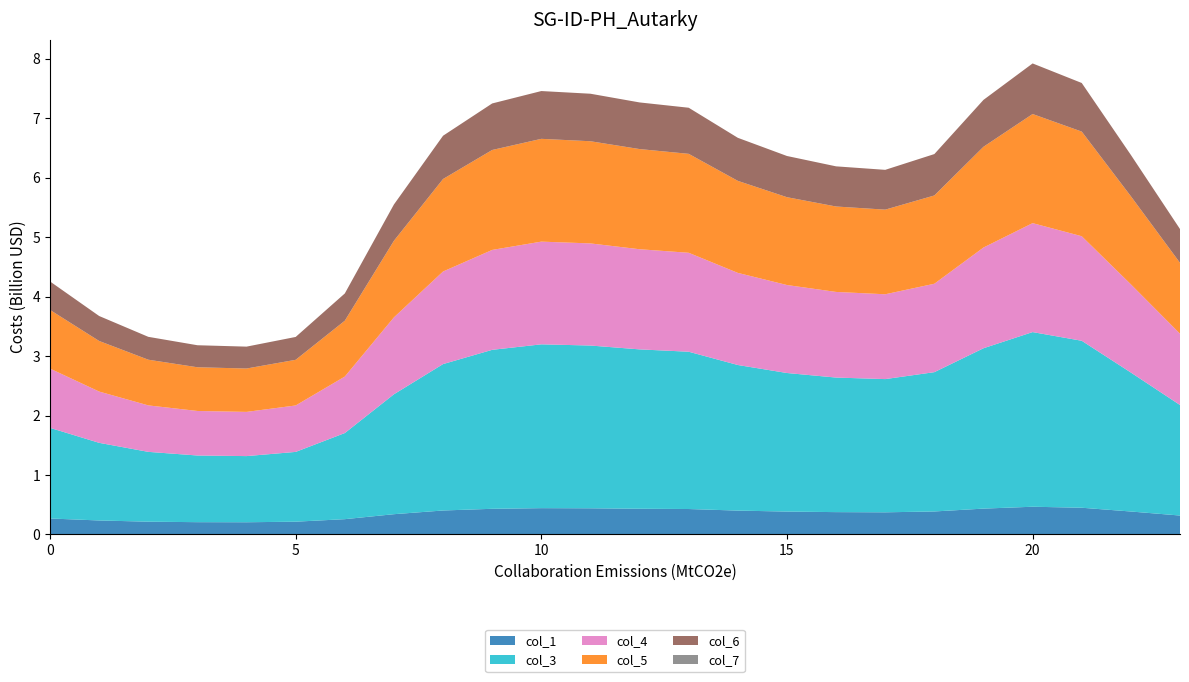

Reading left to right, list all the values displayed in this chart.

col_1: 0.3	0.2	0.2	0.2	0.2	0.2	0.3	0.3	0.4	0.4	0.4	0.4	0.4	0.4	0.4	0.4	0.4	0.4	0.4	0.4	0.5	0.4	0.4	0.3
col_3: 1.5	1.3	1.2	1.1	1.1	1.2	1.4	2.0	2.5	2.7	2.8	2.7	2.7	2.6	2.4	2.3	2.3	2.2	2.3	2.7	2.9	2.8	2.3	1.9
col_4: 1.0	0.9	0.8	0.7	0.7	0.8	1.0	1.3	1.6	1.7	1.7	1.7	1.7	1.7	1.5	1.5	1.4	1.4	1.5	1.7	1.8	1.8	1.5	1.2
col_5: 1.0	0.9	0.8	0.7	0.7	0.8	0.9	1.3	1.6	1.7	1.7	1.7	1.7	1.7	1.5	1.5	1.4	1.4	1.5	1.7	1.8	1.8	1.5	1.2
col_6: 0.5	0.4	0.4	0.4	0.4	0.4	0.5	0.6	0.7	0.8	0.8	0.8	0.8	0.8	0.7	0.7	0.7	0.7	0.7	0.8	0.9	0.8	0.7	0.6
col_7: 0.0	0.0	0.0	0.0	0.0	0.0	0.0	0.0	0.0	0.0	0.0	0.0	0.0	0.0	0.0	0.0	0.0	0.0	0.0	0.0	0.0	0.0	0.0	0.0